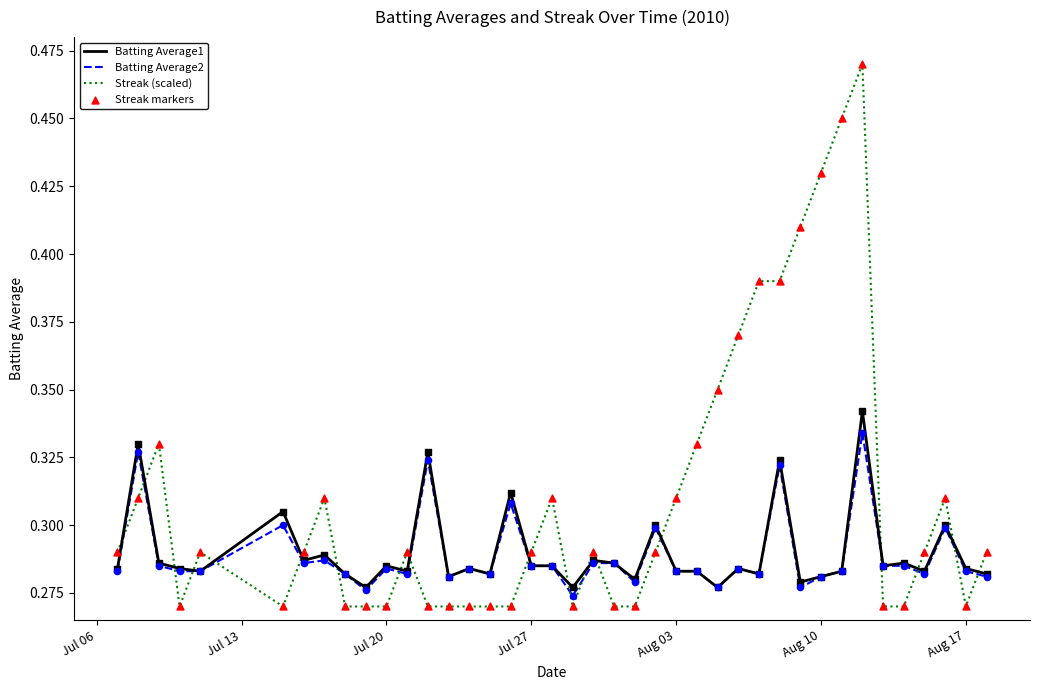

Which series has the largest range (max minus min)?

Streak (scaled)